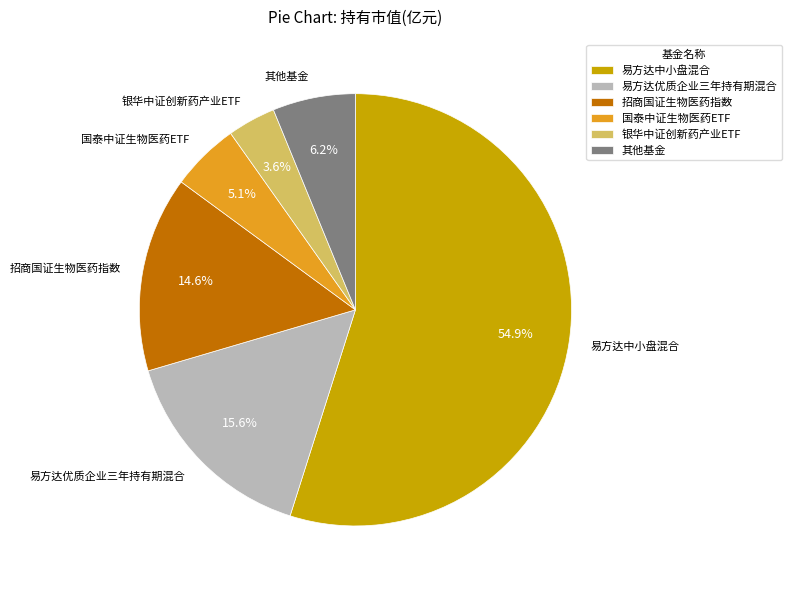

Between 招商国证生物医药指数 and 易方达中小盘混合, which is larger?

易方达中小盘混合